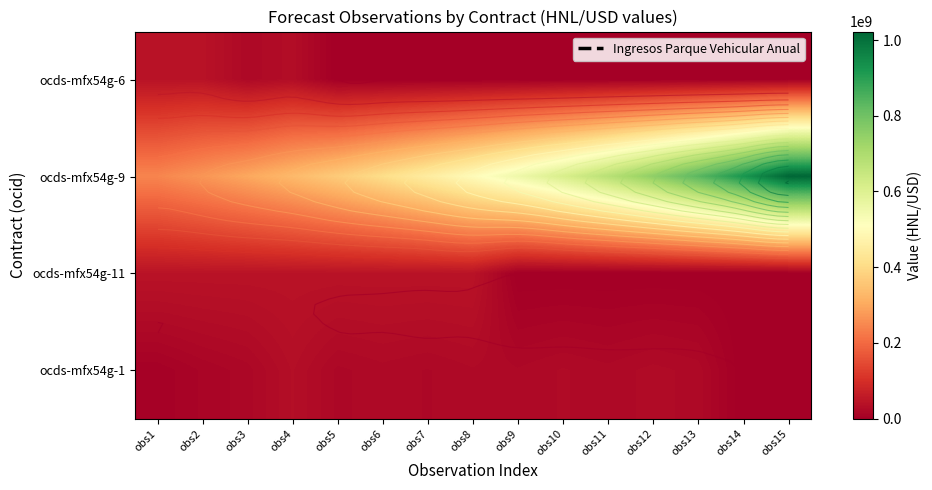

Is the value of ocds-mfx54g-1 at obs5 greater than the value of ocds-mfx54g-6 at obs4?

No